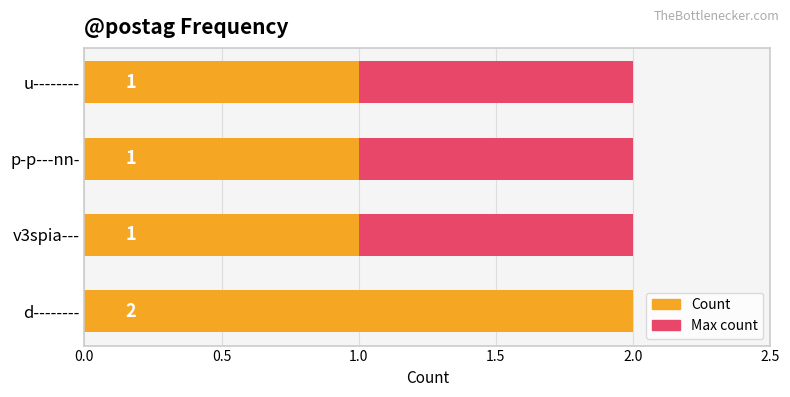

Between 0.5 and 1.5, which series saw the biggest shift?

Max count